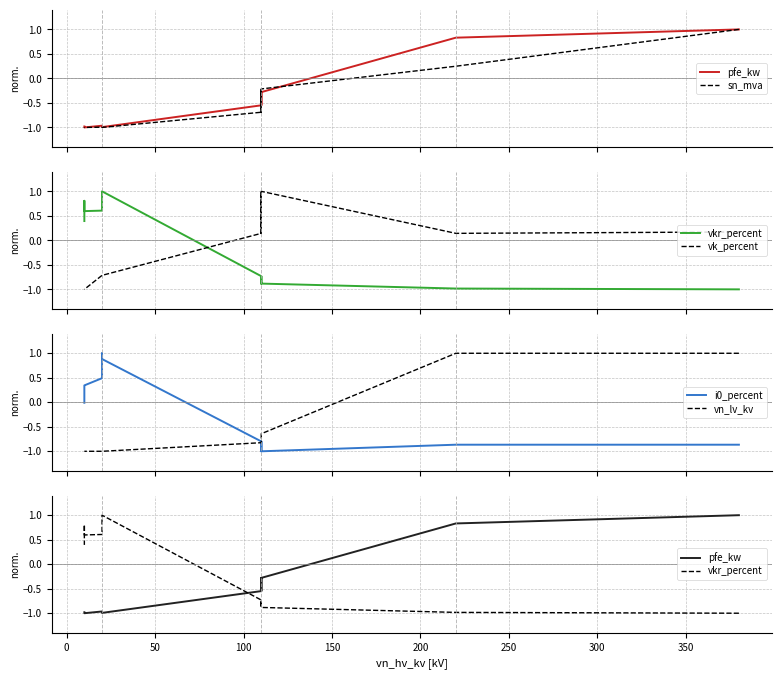

Which series ends up on top after the final intersection of vk_percent and sn_mva?

vk_percent